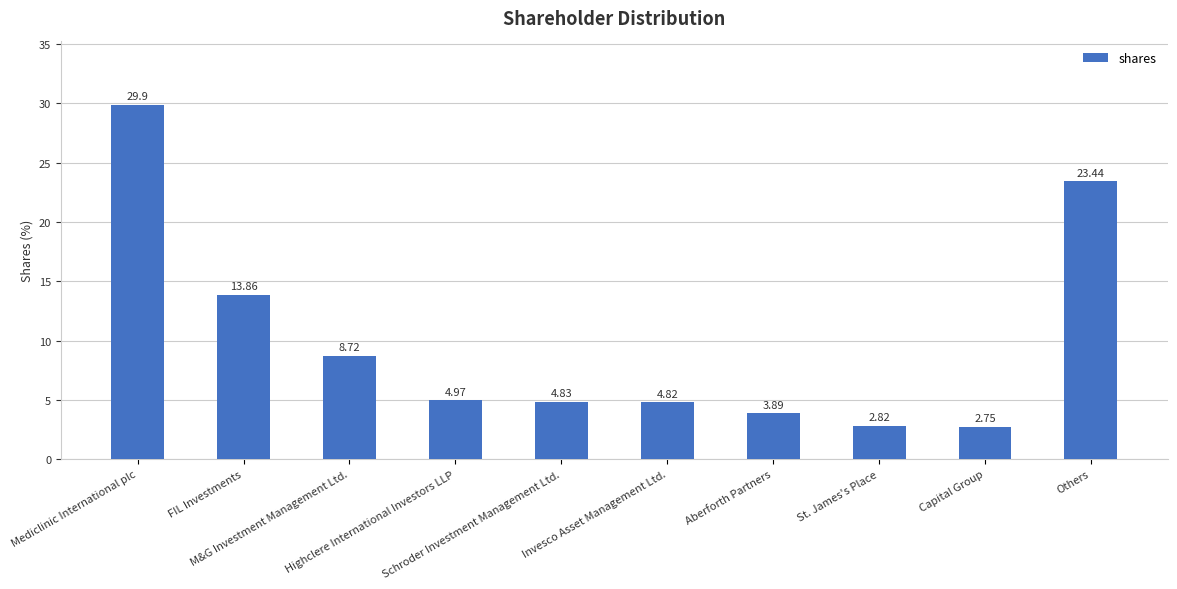

List the labels in order of value, largest first.

Mediclinic International plc, Others, FIL Investments, M&G Investment Management Ltd., Highclere International Investors LLP, Schroder Investment Management Ltd., Invesco Asset Management Ltd., Aberforth Partners, St. James's Place, Capital Group